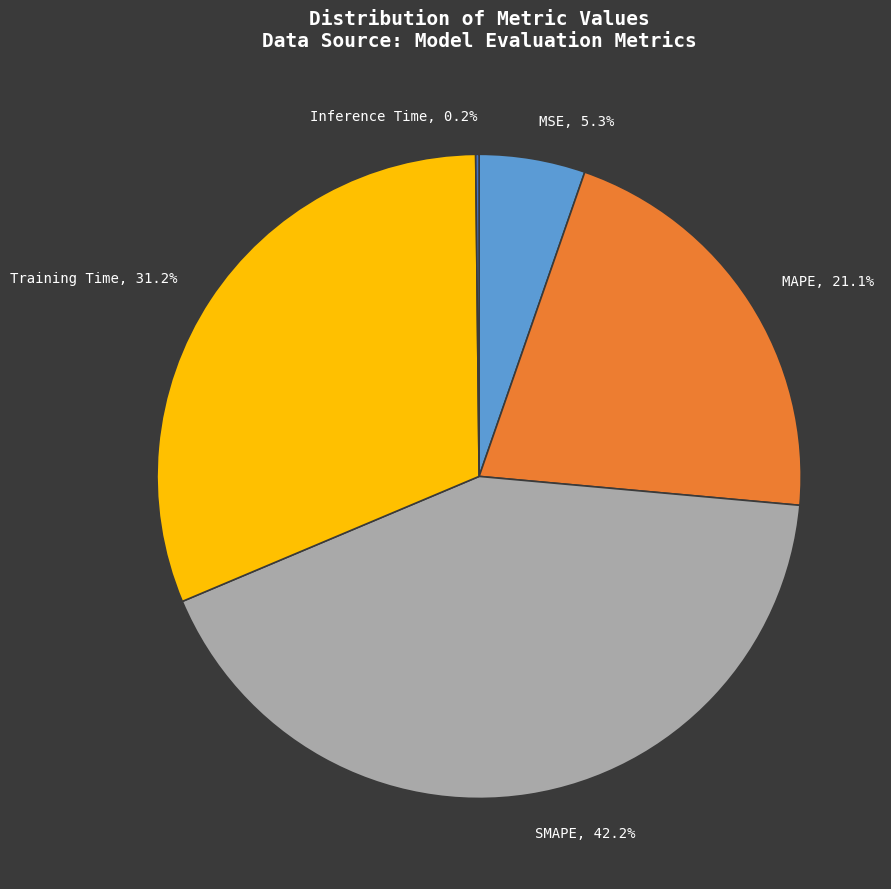

Does any single category account for the majority?

No